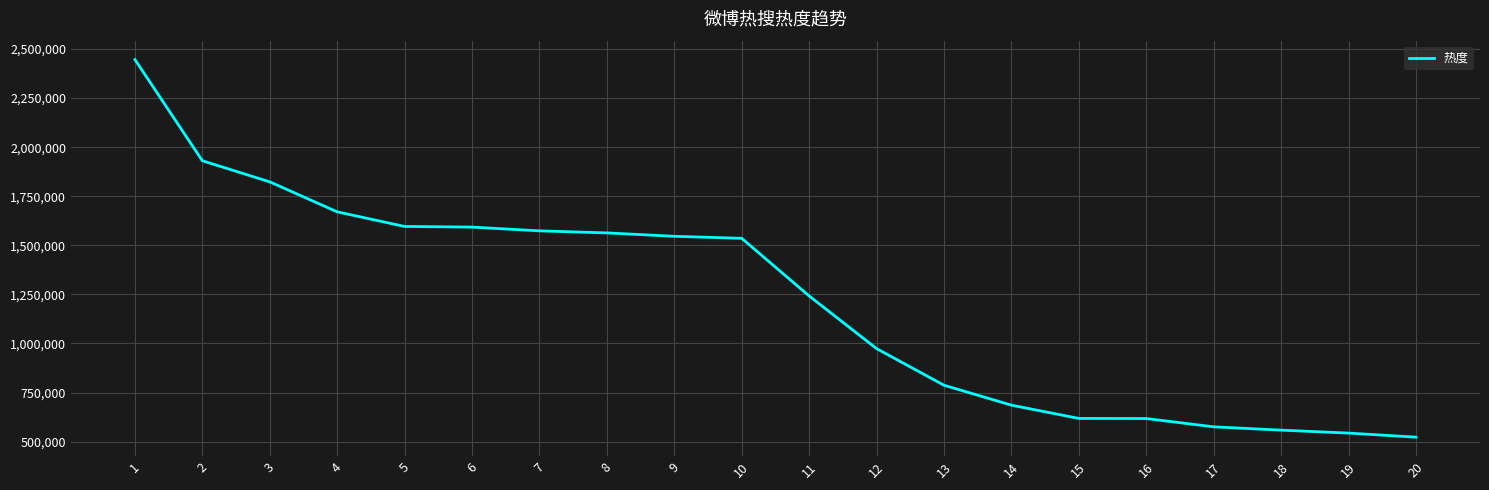

What is the greatest value displayed?

2446609